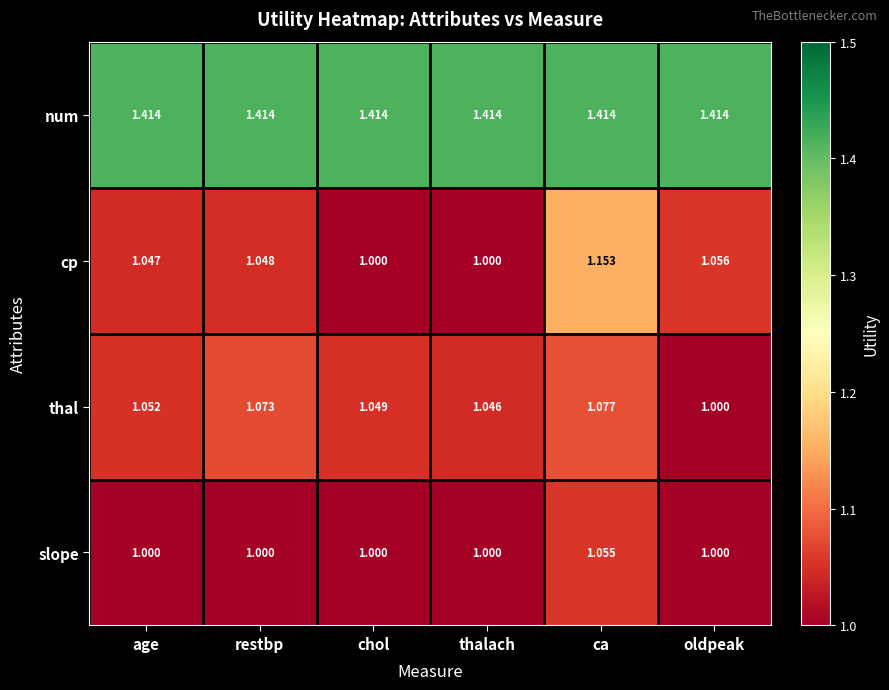

What is the spread (max minus min) of values at oldpeak?

0.4